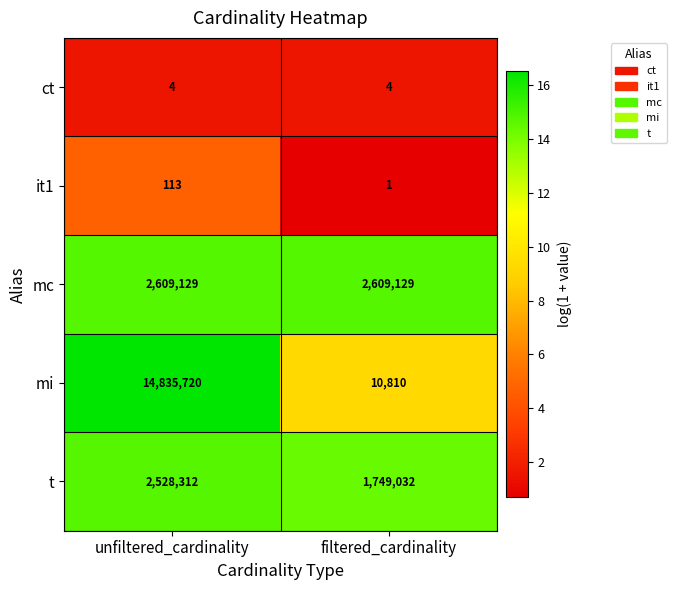

What is the minimum value for mi?

10810